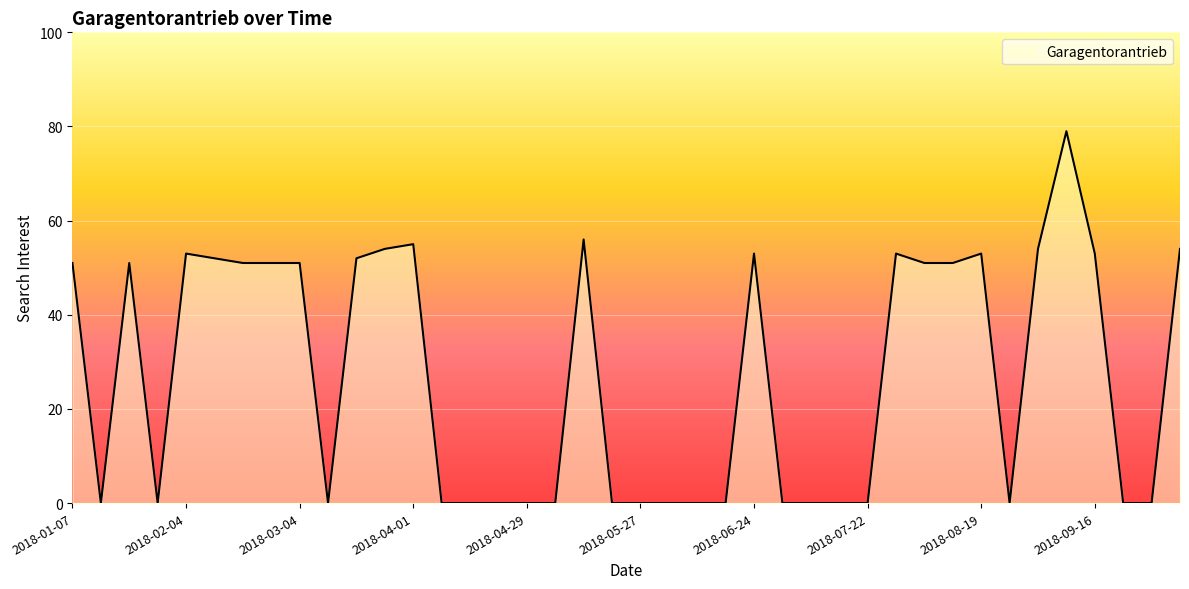

Count the number of data series in this chart.

1